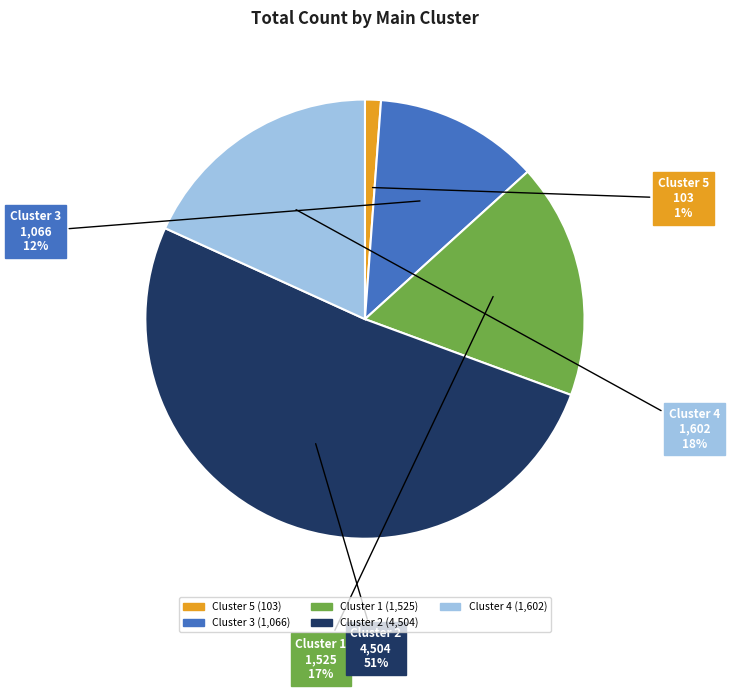

To the nearest percent, what is the average slice percentage?

20%